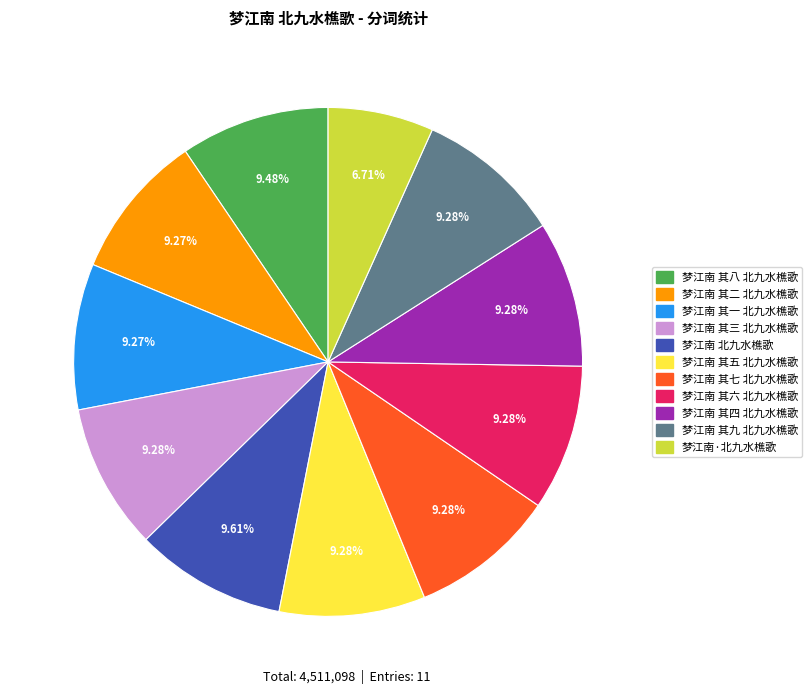

How many slices are in this pie chart?

11